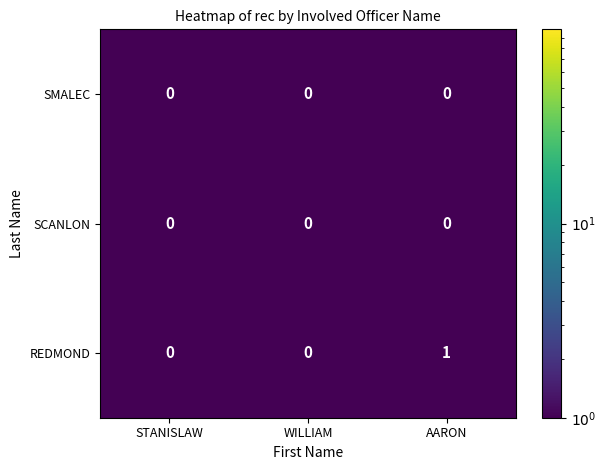

Reading left to right, extract all data points from this chart.

SMALEC: 0	0	0
SCANLON: 0	0	0
REDMOND: 0	0	1